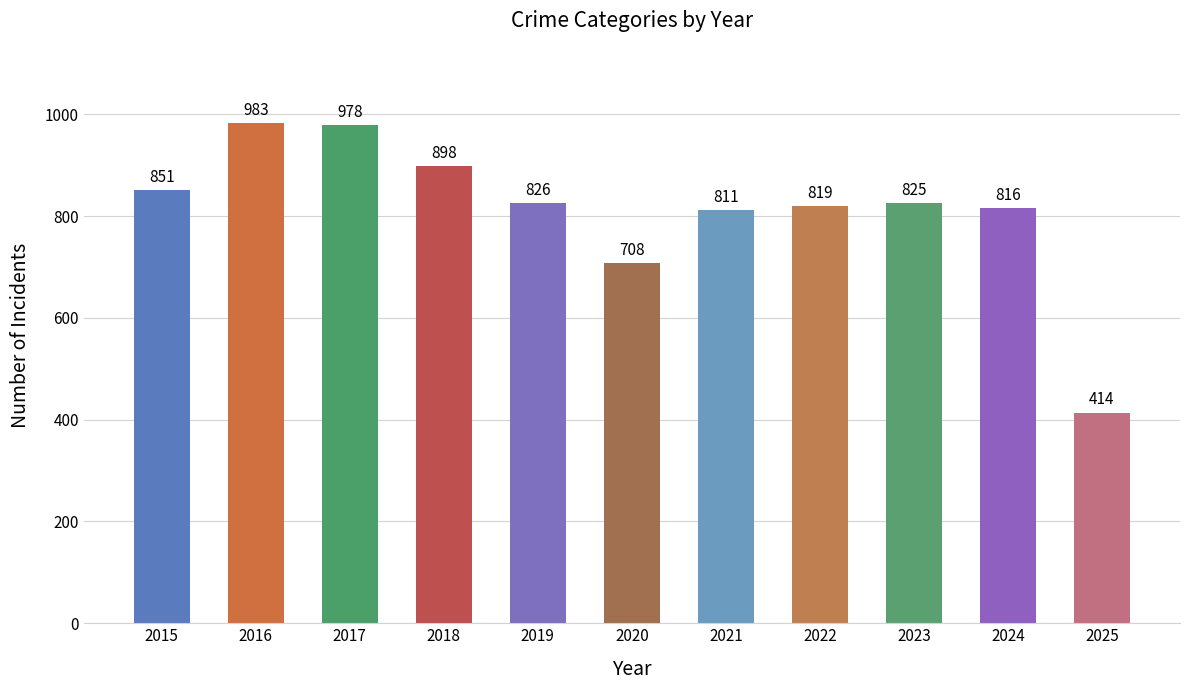

Which has a higher value, 2025 or 2016?

2016